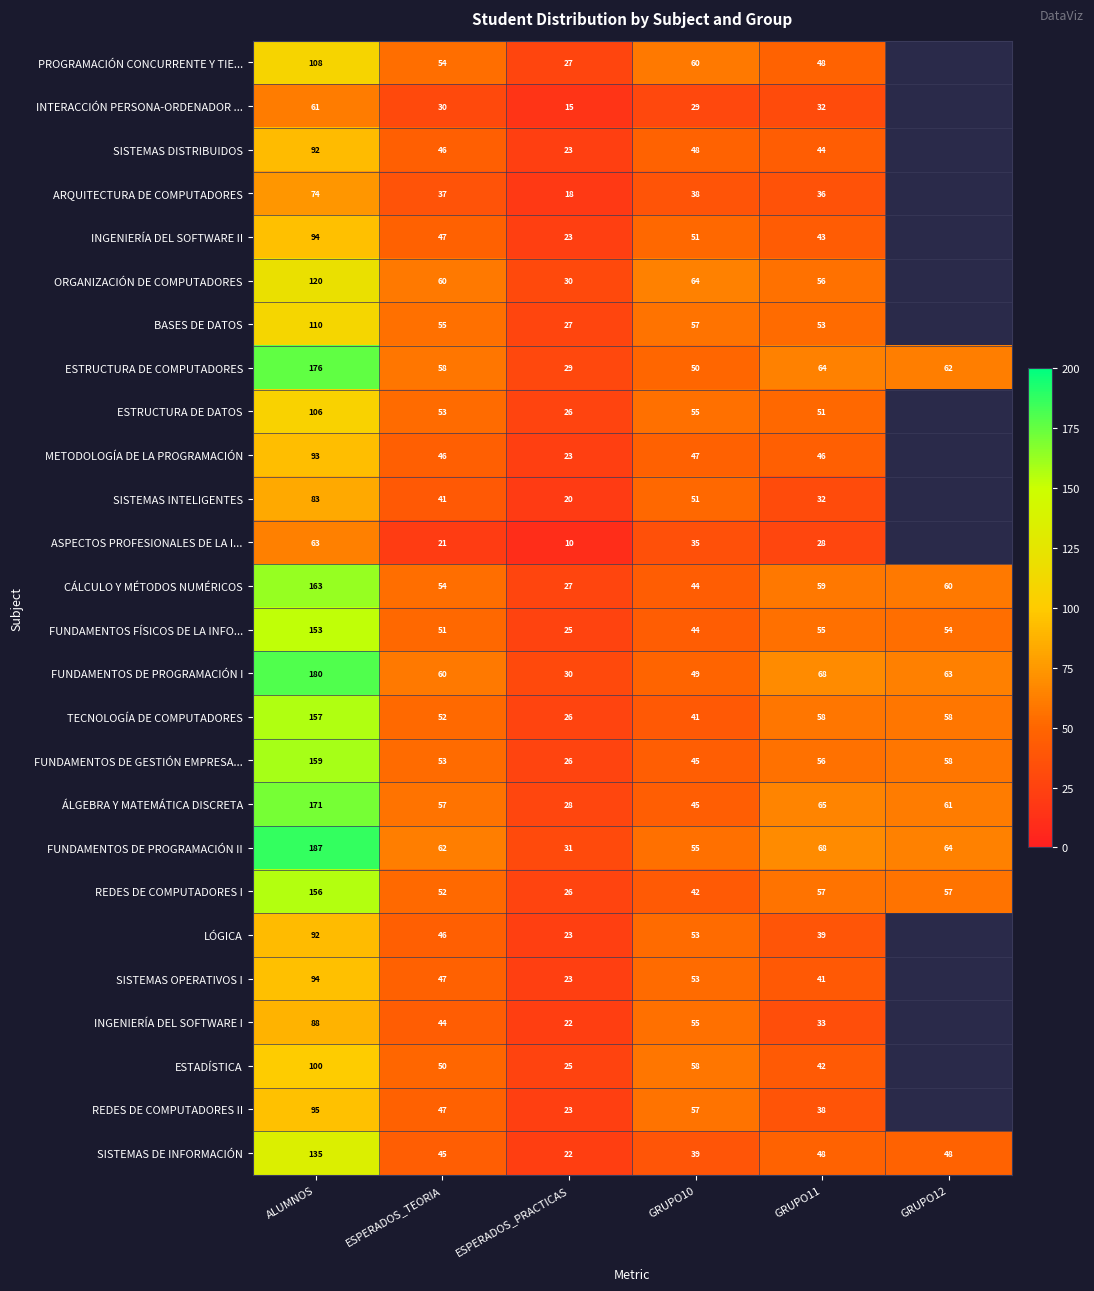

At which category is the sum across all series the highest?

ALUMNOS